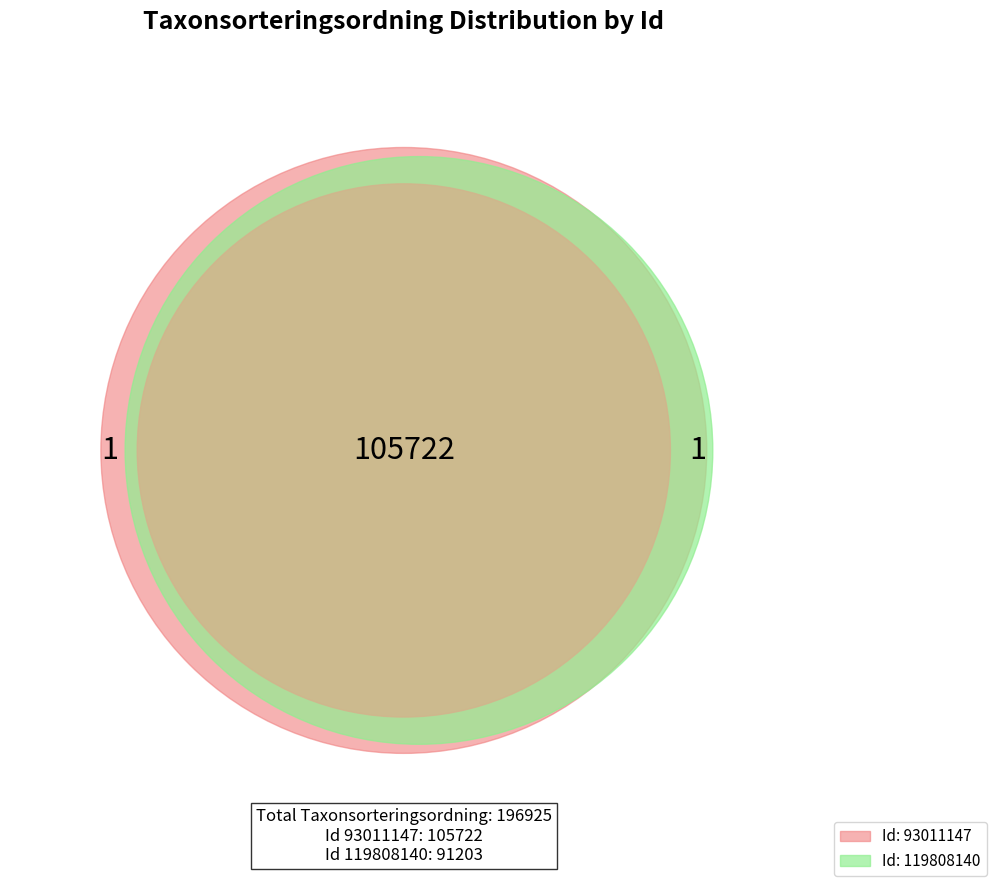

Which category has the biggest portion of the pie?

93011147